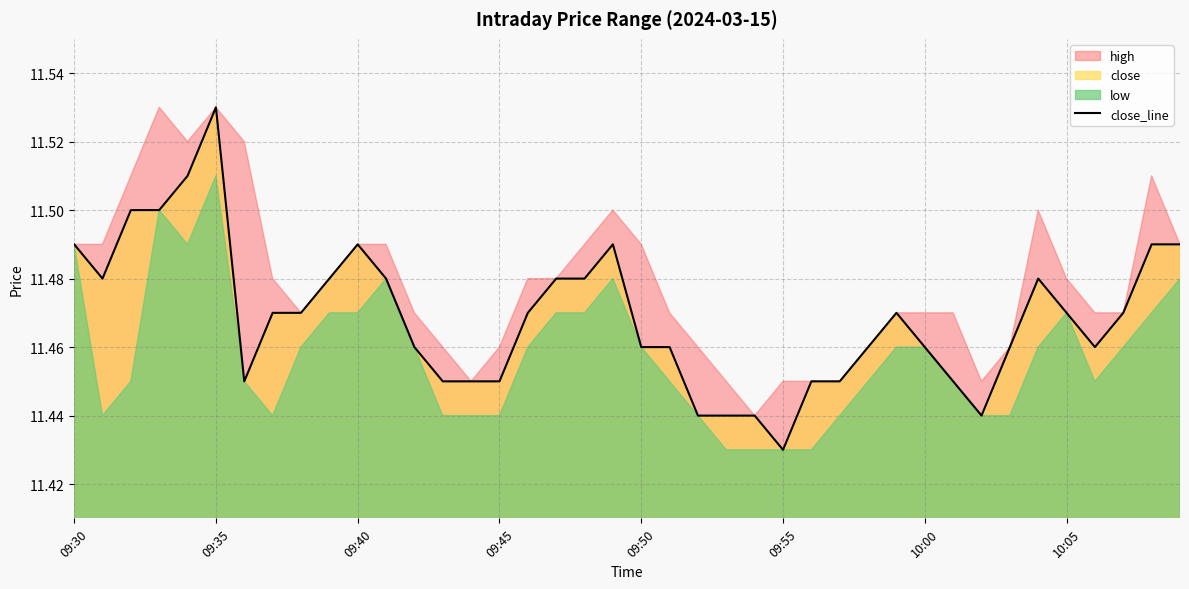

At which label is close_line closest to 11?

09:55